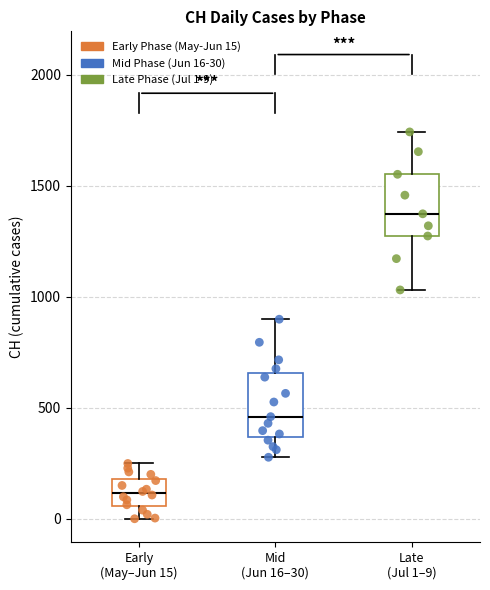

Where does the upper whisker of the box for Late (Jul 1–9) end on the y-axis? The values are not printed on the chart, so give them approximately, as read against the axis.

1750